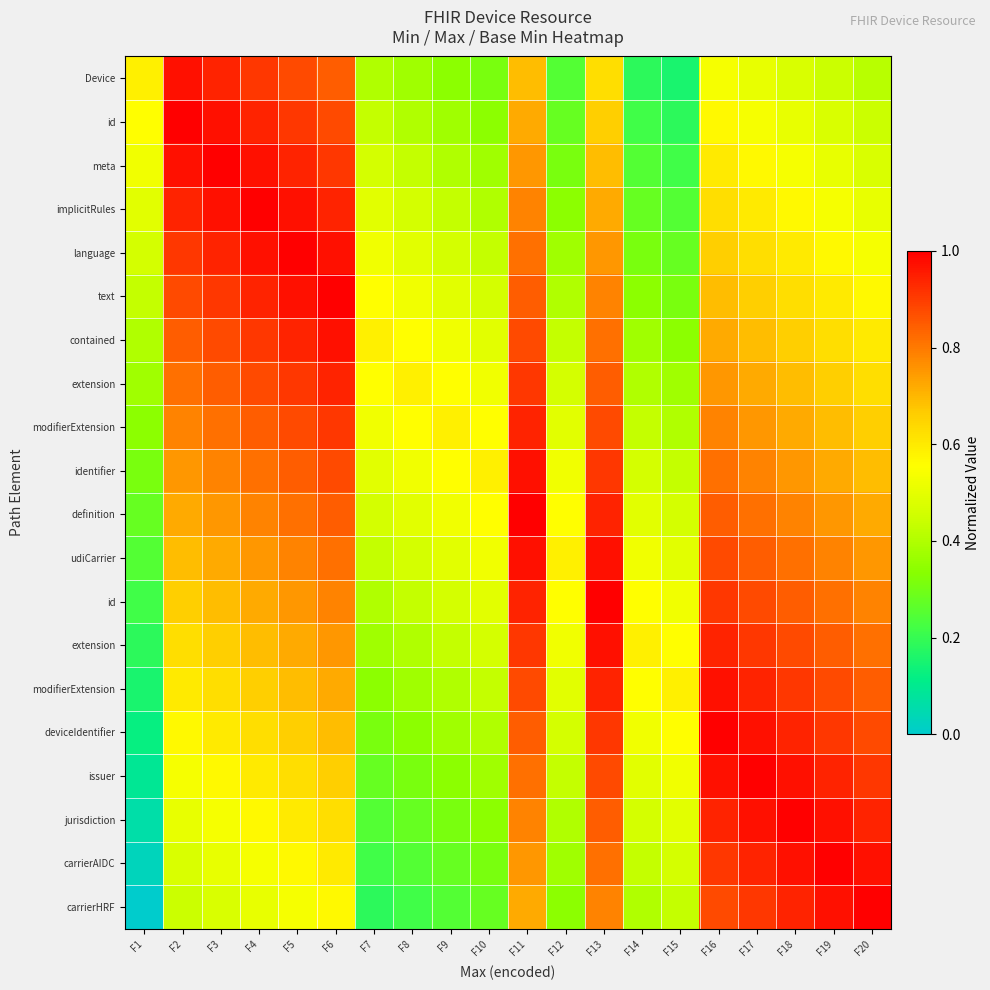

Which label corresponds to the smallest value in the chart?

F1